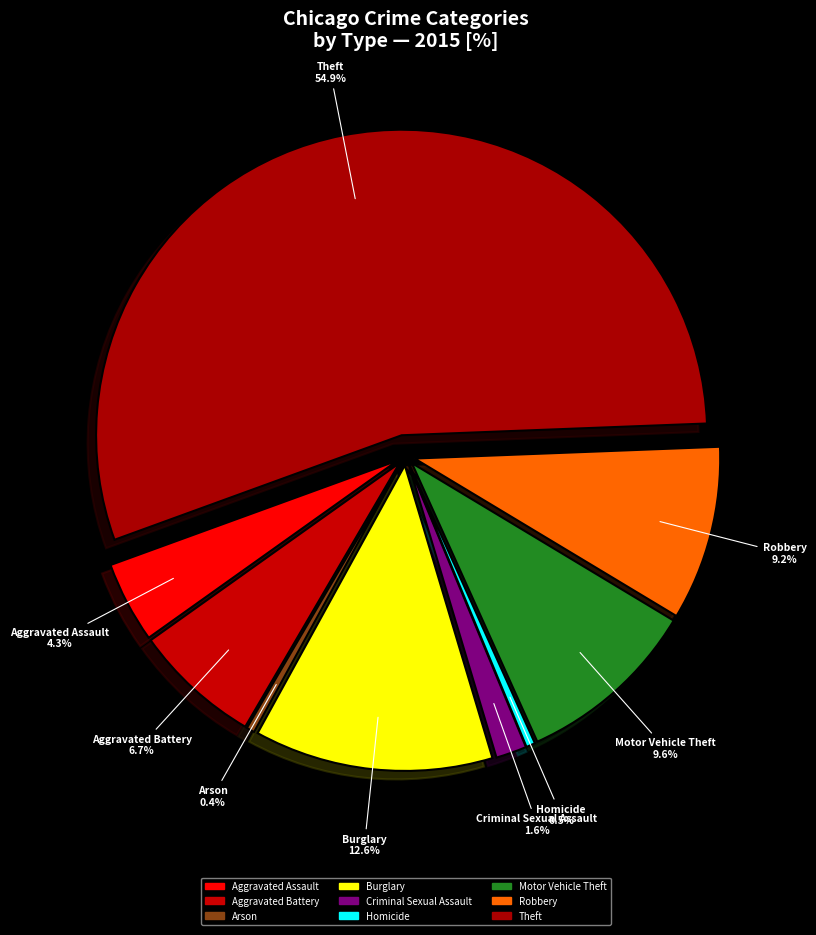

Which slice is the smallest?

Arson